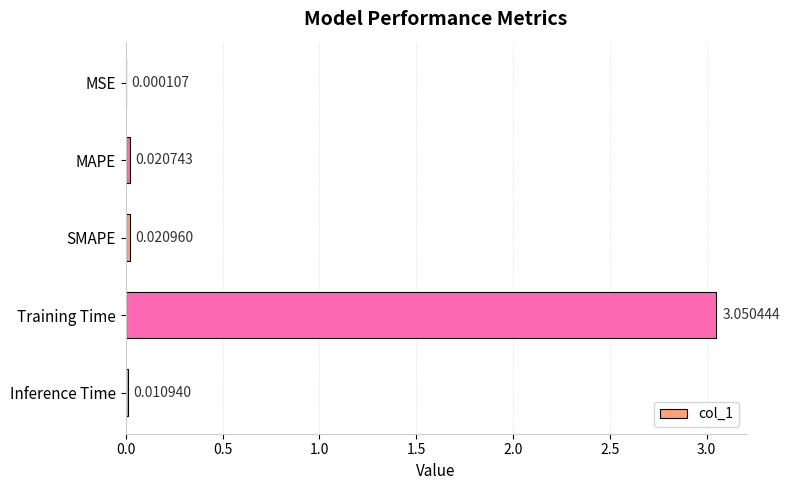

What is the average value?

0.6